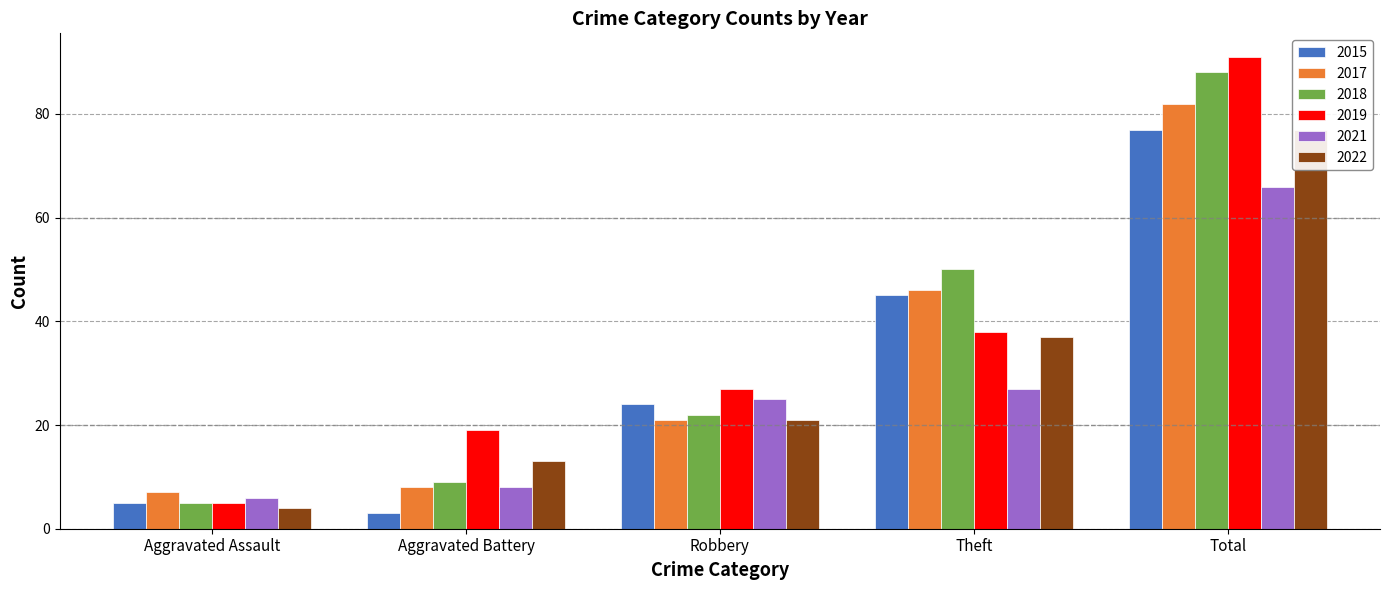

What position from the right is Aggravated Assault?

5